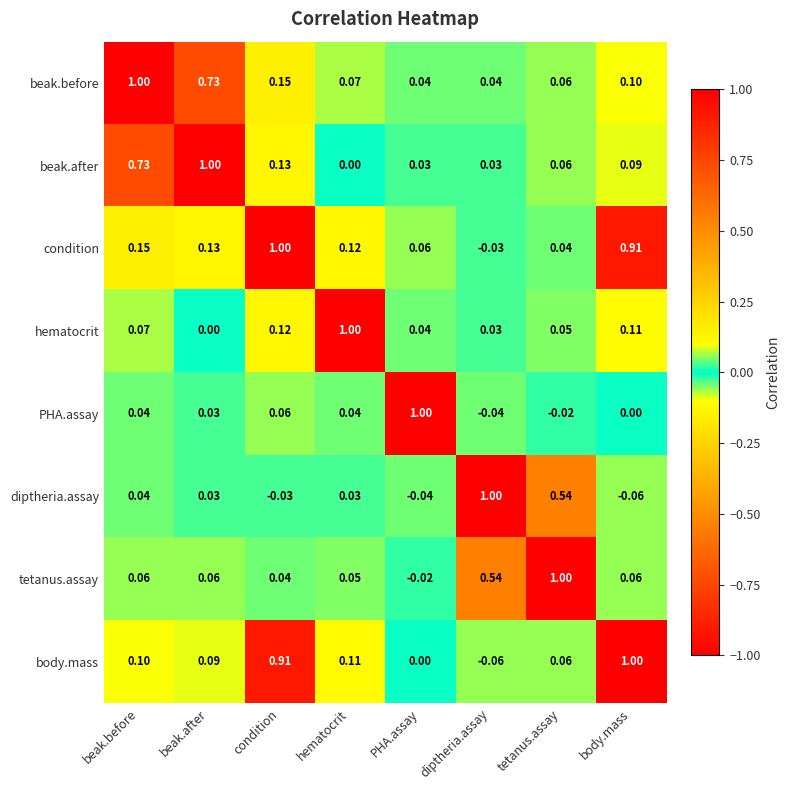

At which label does diptheria.assay reach its minimum?

body.mass